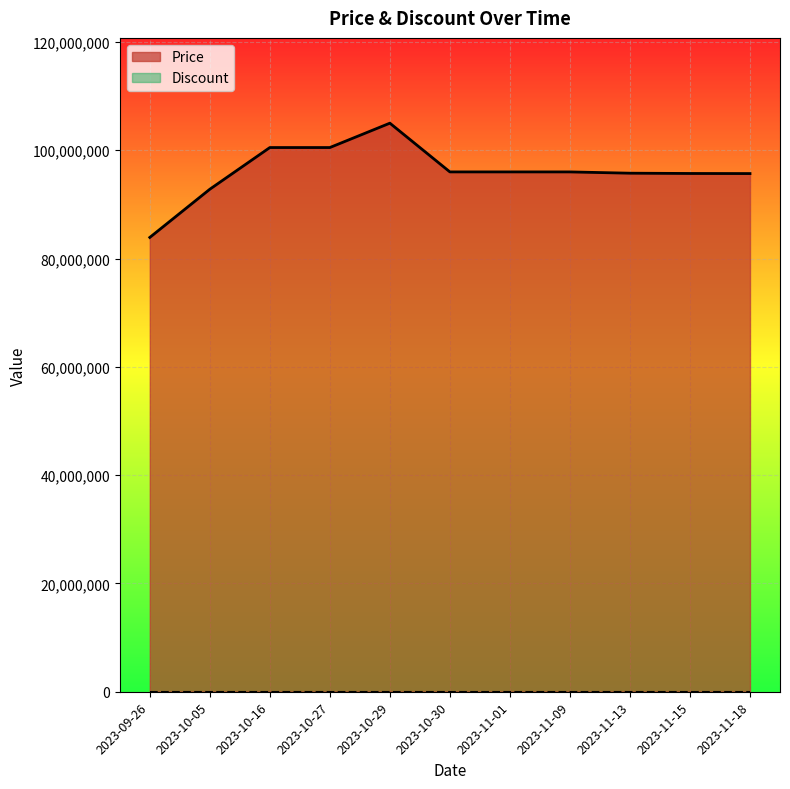

True or false: the data has more than 0 interior local peaks.

True